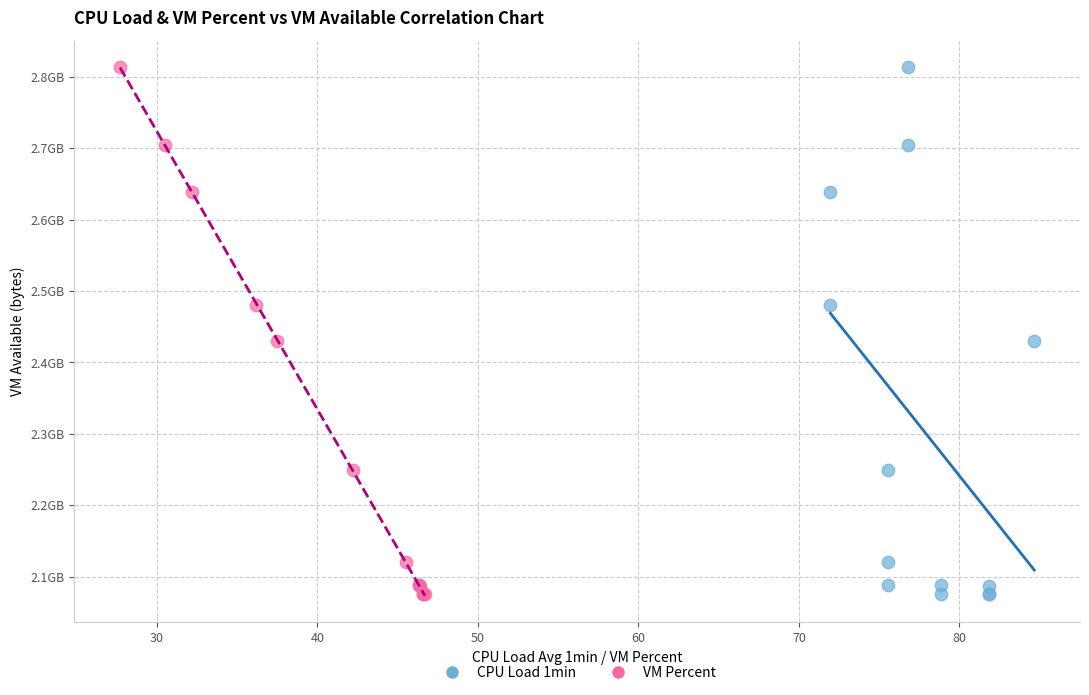

What are all the series names shown in the legend?

CPU Load 1min, VM Percent